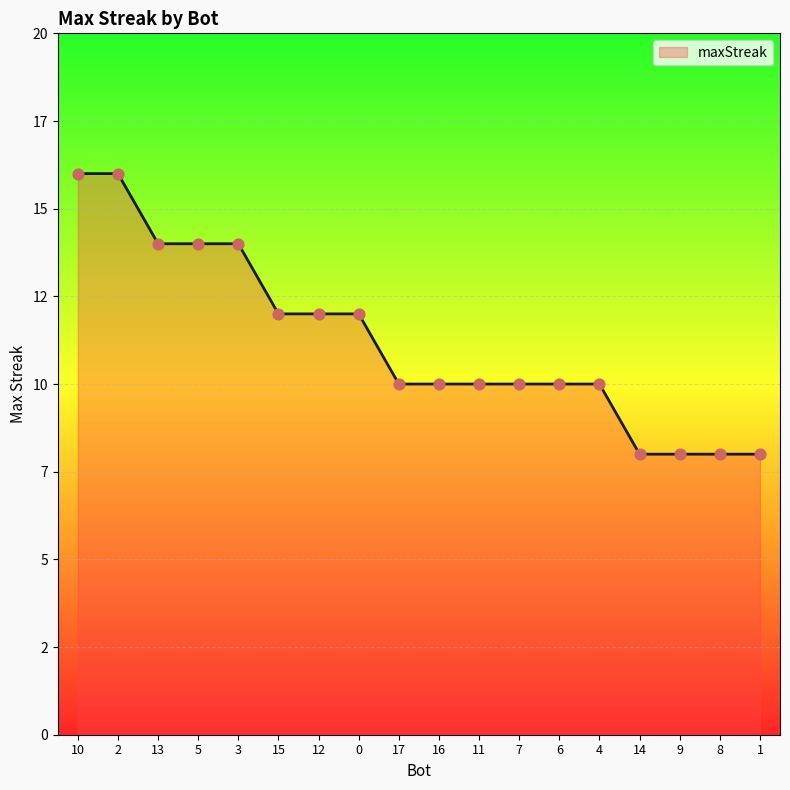

Between 12 and 13, which is larger?

13